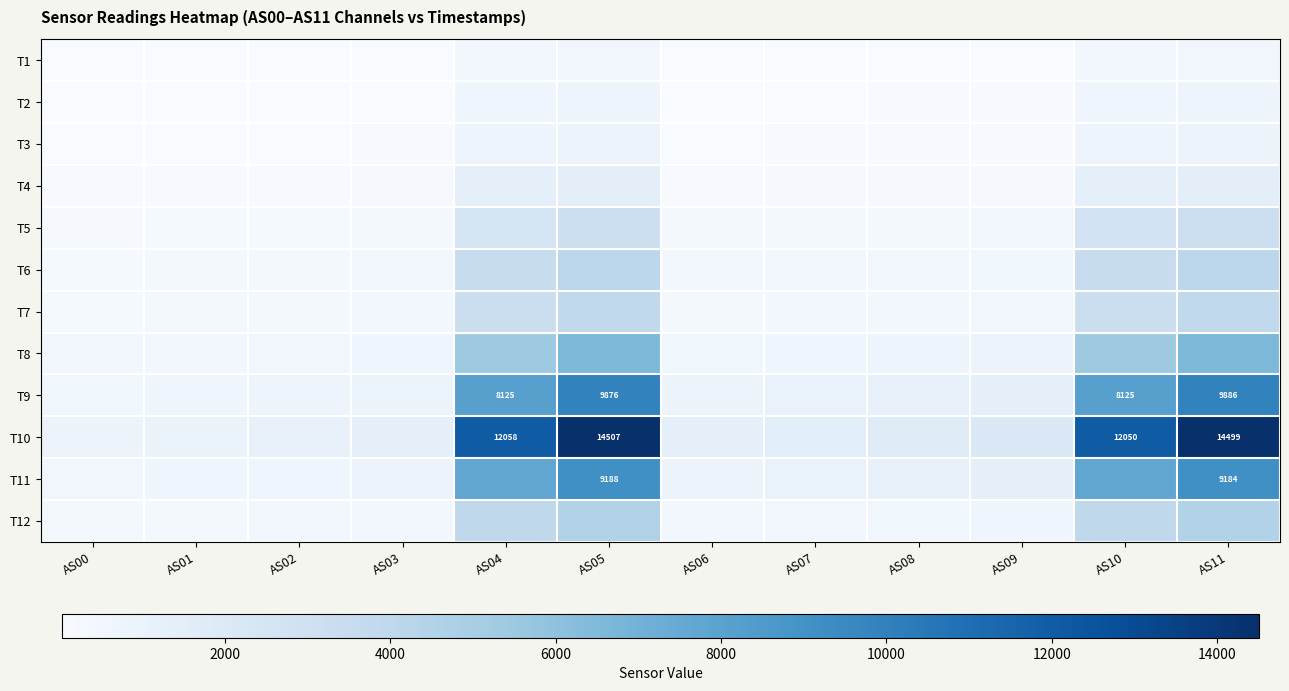

Between AS09 and AS11, which is larger?

AS11